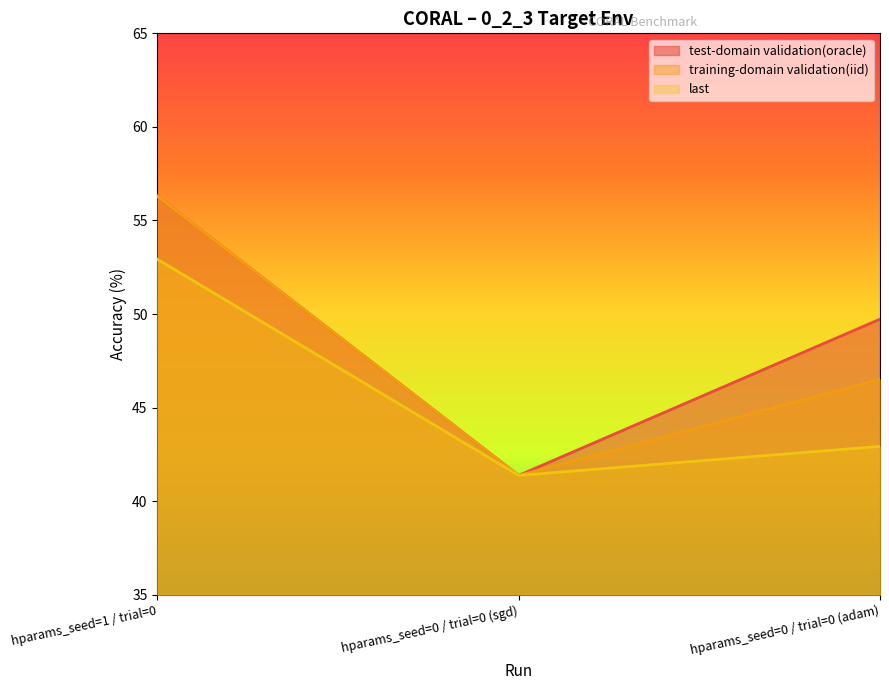

At which category does the chart reach its peak across all series?

hparams_seed=1 / trial=0